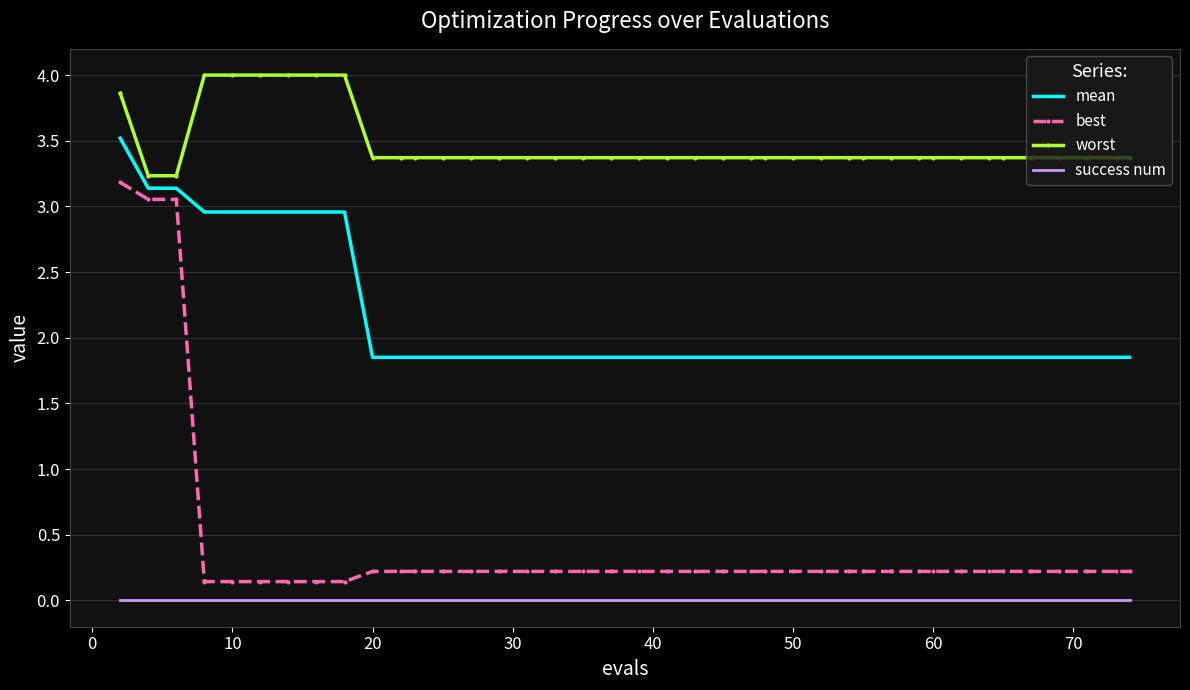

True or false: worst and best intersect in this chart.

False